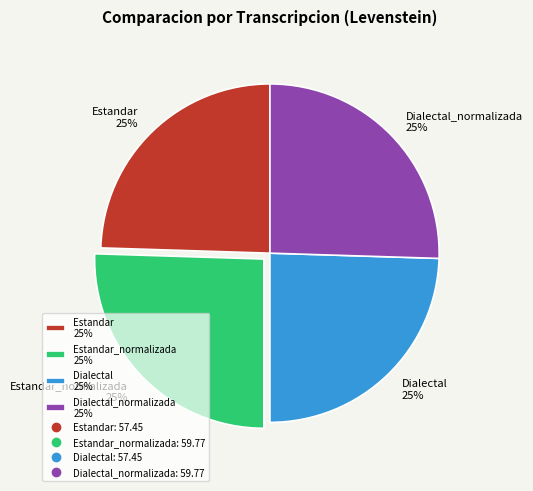

True or false: Dialectal_normalizada 25% accounts for 36% of the total.

False